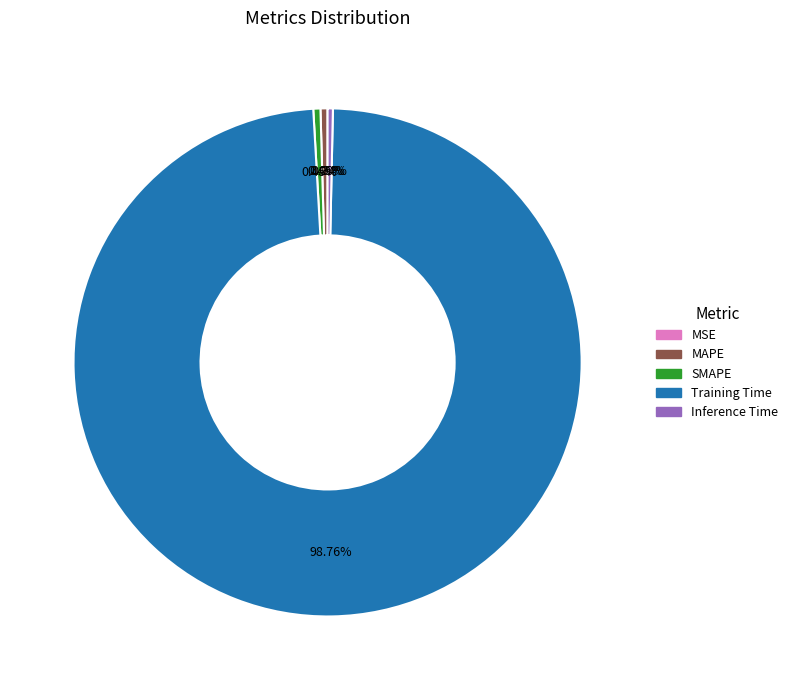

Do MAPE and Inference Time together represent more than half of the pie?

No